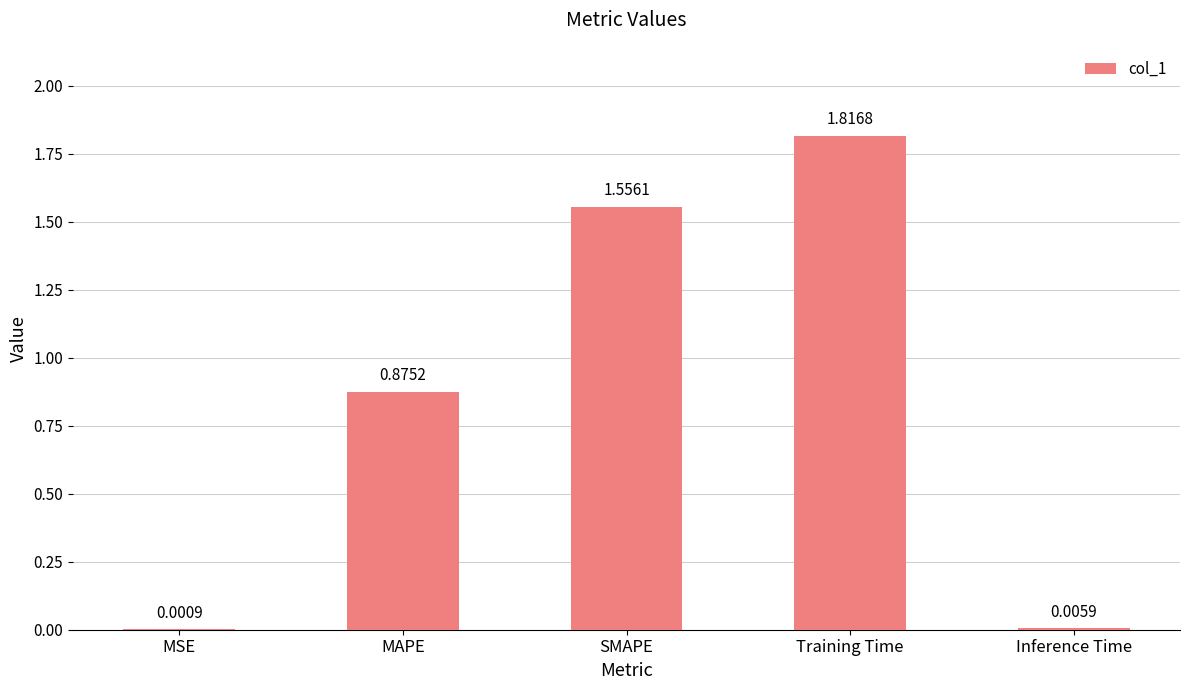

What is the change in value from MAPE to SMAPE?

+0.7